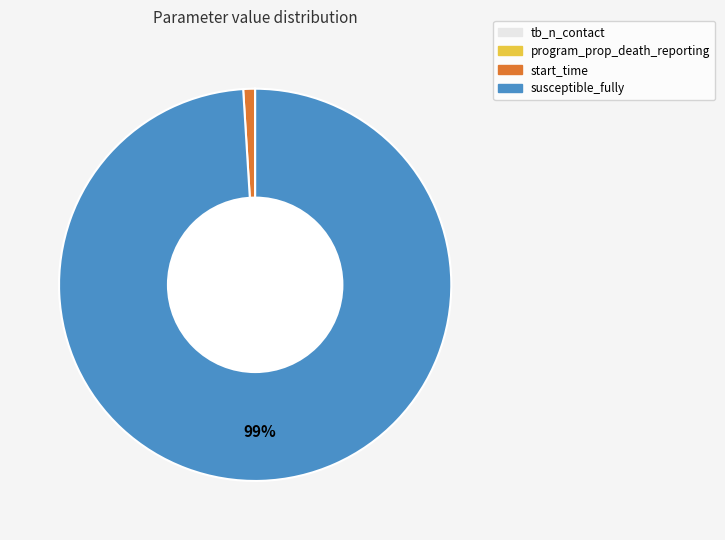

To the nearest percent, what is the difference between the largest and smallest slice percentages?

99%